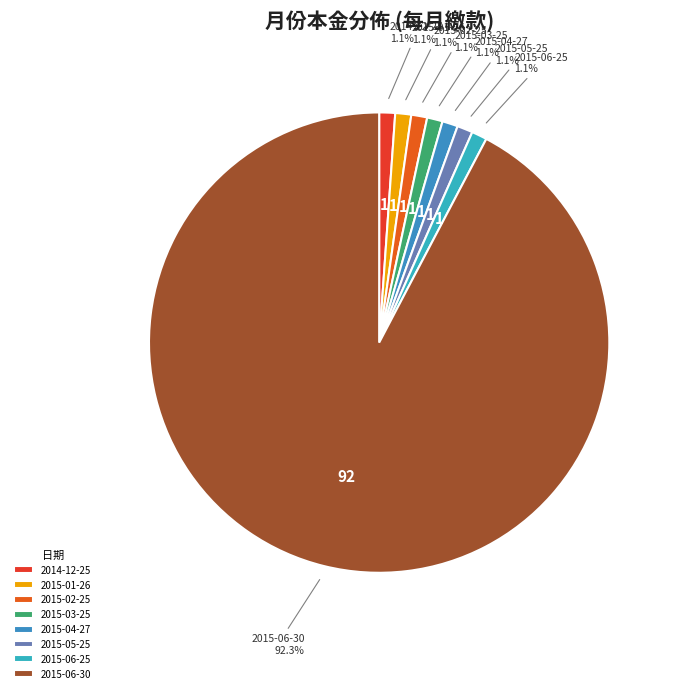

Does any single category account for the majority?

Yes